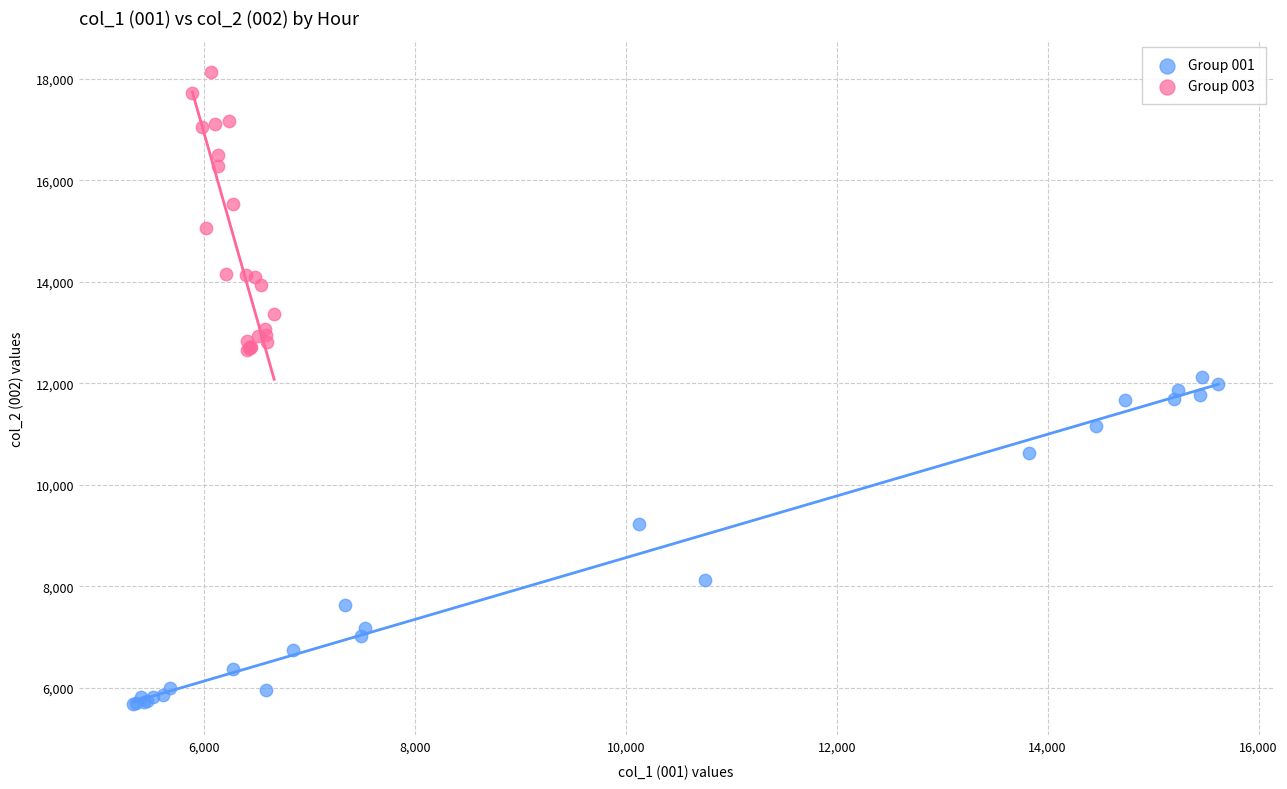

Which series reaches the minimum Y coordinate?

Group 001